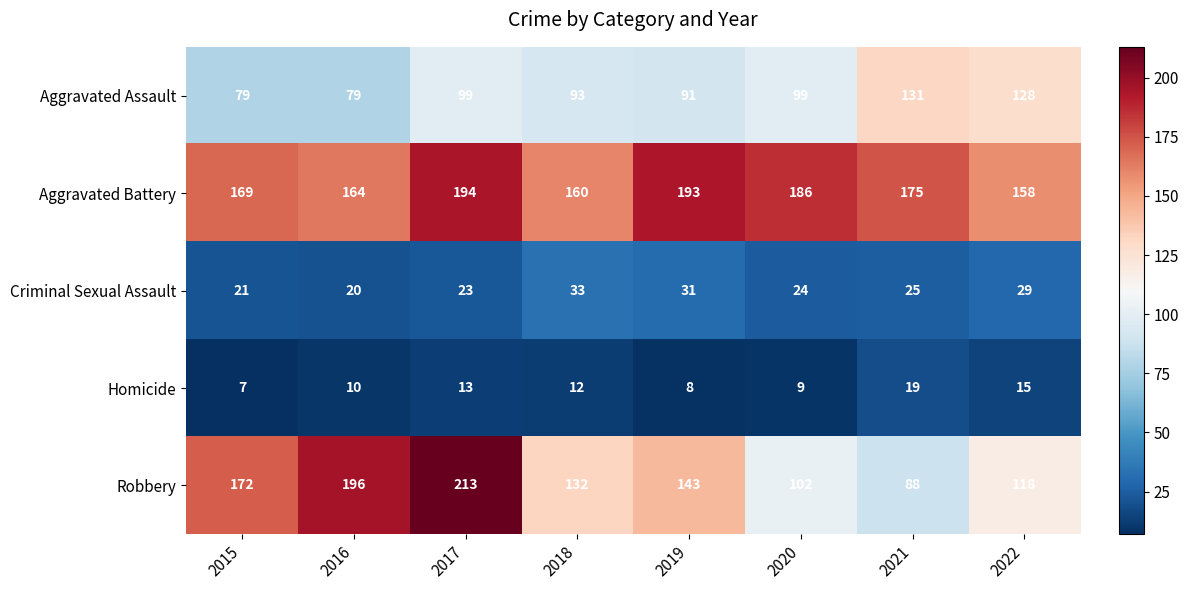

What is the total value across all series at 2022?

448